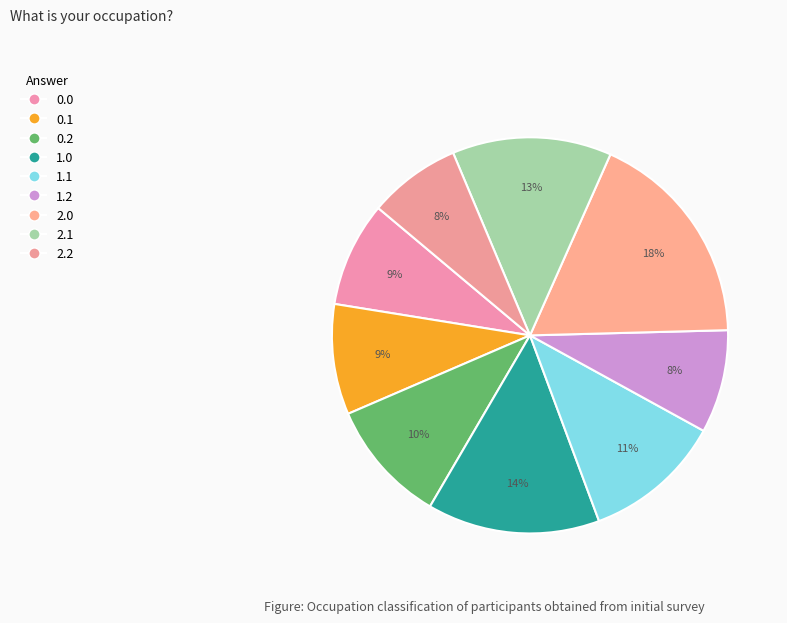

Which category has the smallest portion of the pie?

2.2